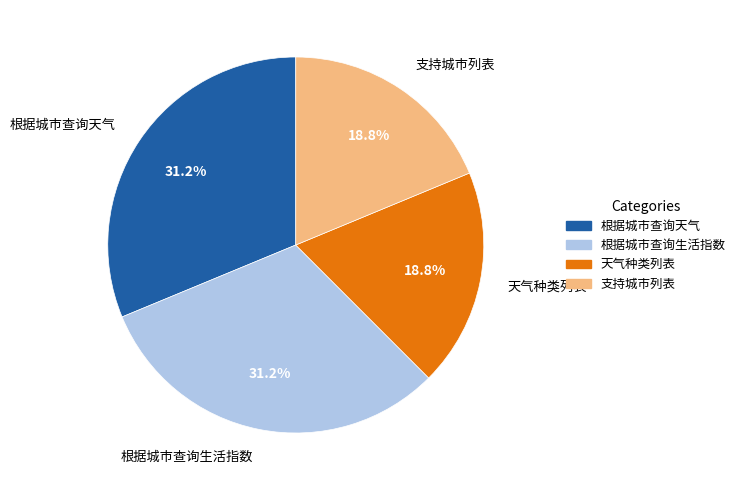

What is the ratio of the value at 根据城市查询天气 to the value at 支持城市列表?

1.7